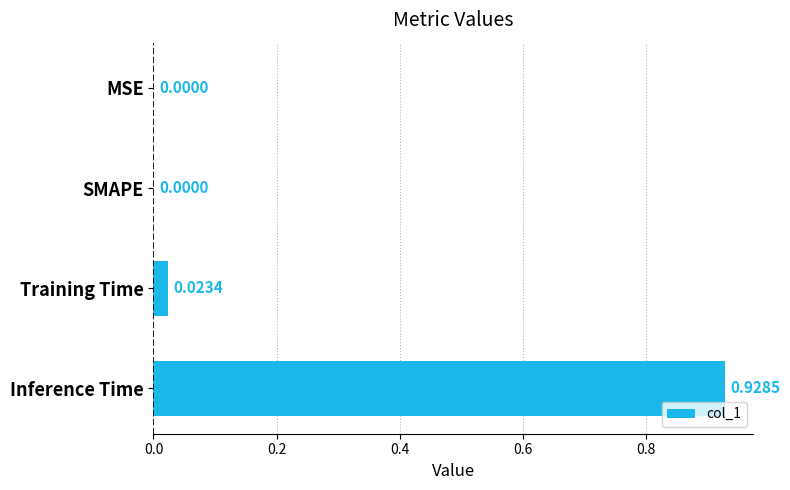

Which label corresponds to the largest value in the chart?

Inference Time